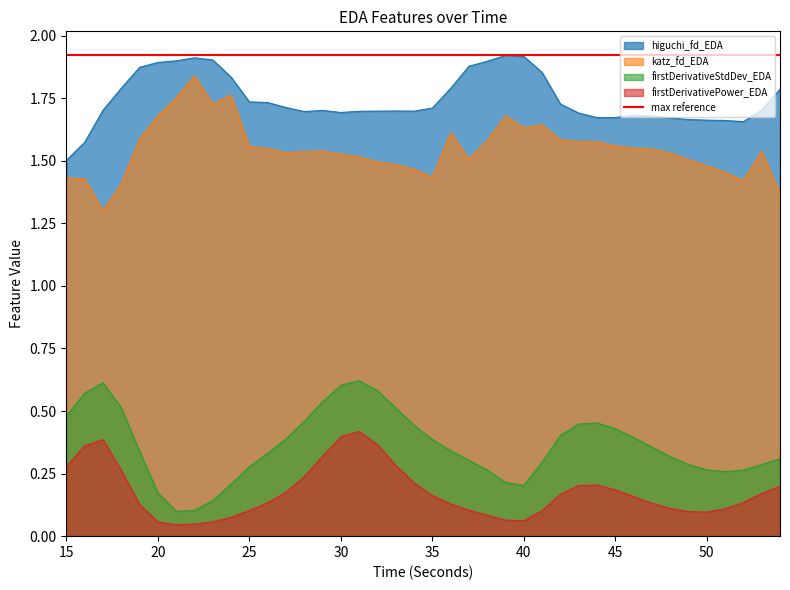

At 52, list the series in order from largest to smallest.

higuchi_fd_EDA, katz_fd_EDA, firstDerivativeStdDev_EDA, firstDerivativePower_EDA